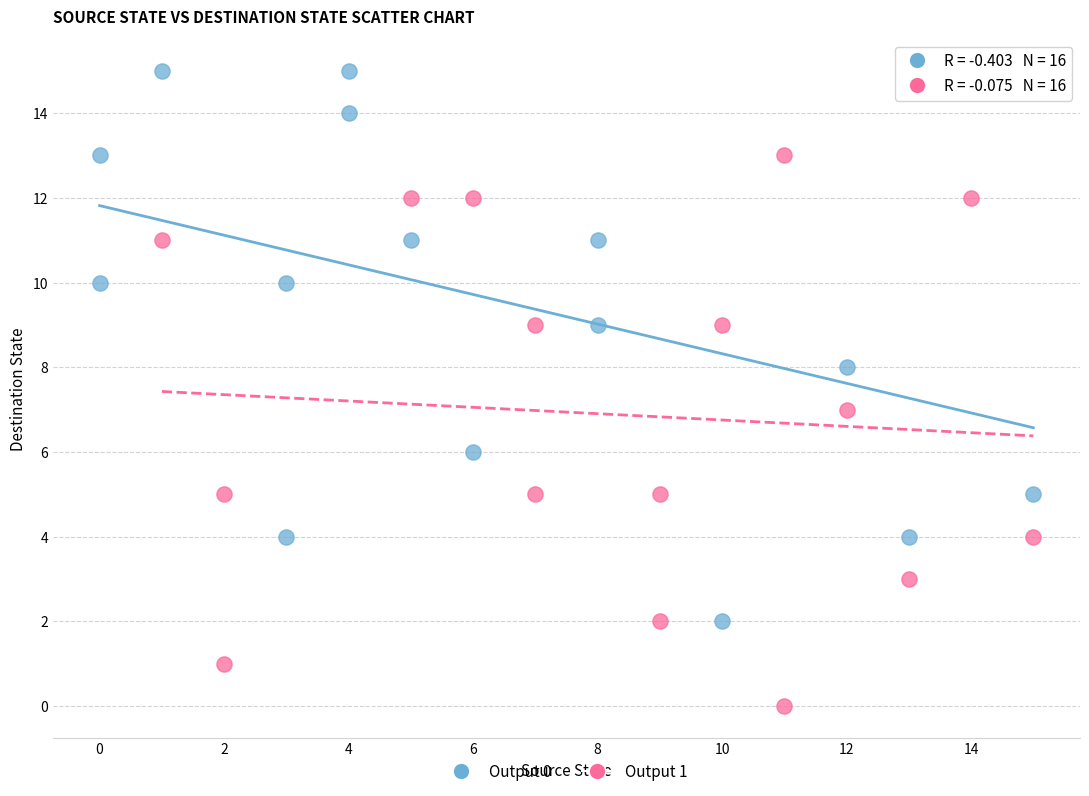

What are all the series names shown in the legend?

Output 0, Output 1